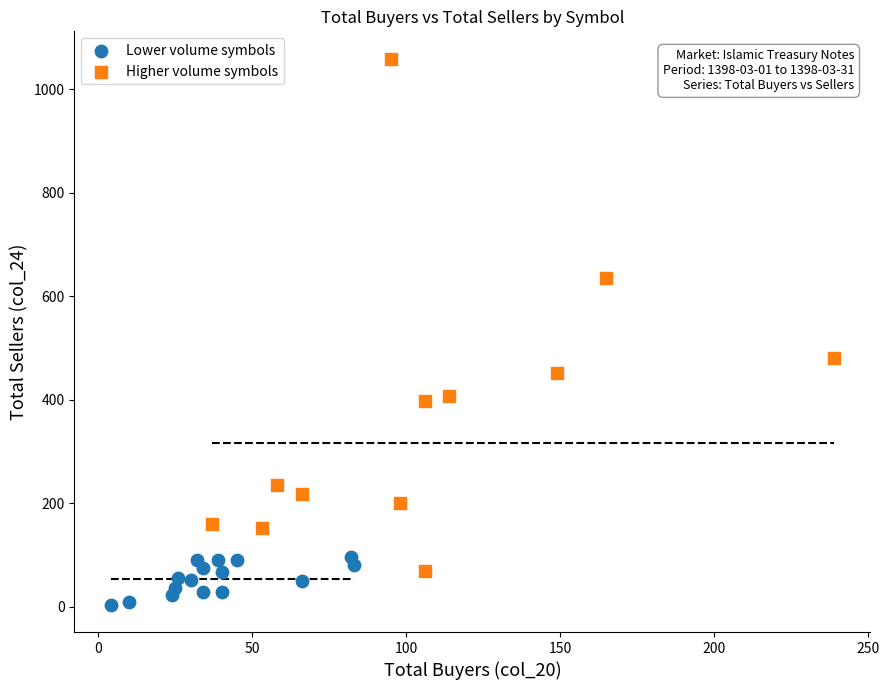

Which series has the widest spread of Y values?

Higher volume symbols